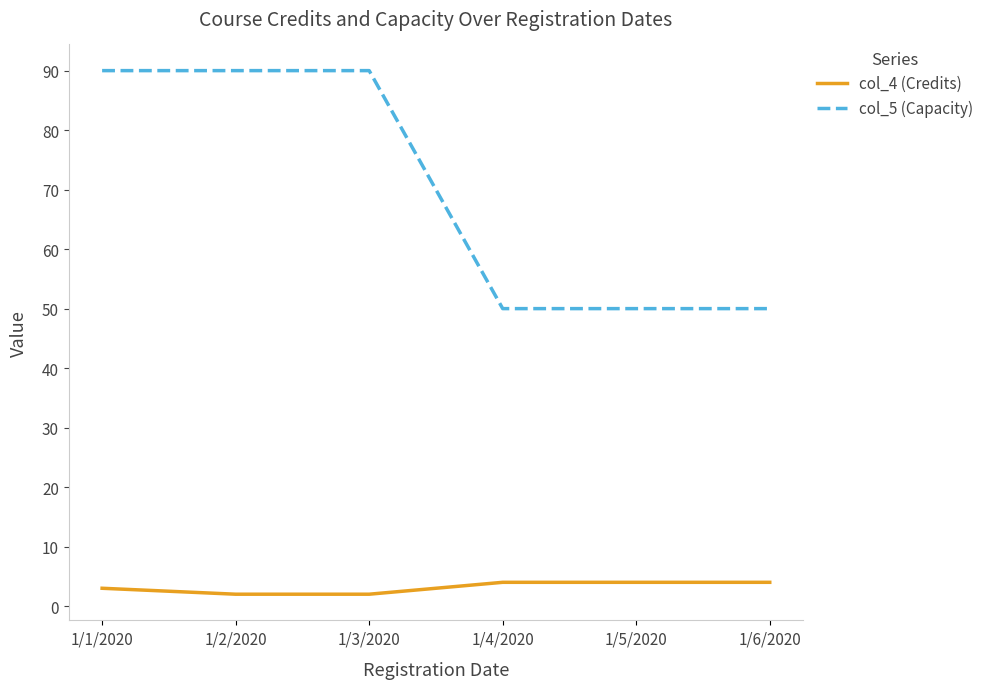

Which series has the largest range (max minus min)?

col_5 (Capacity)